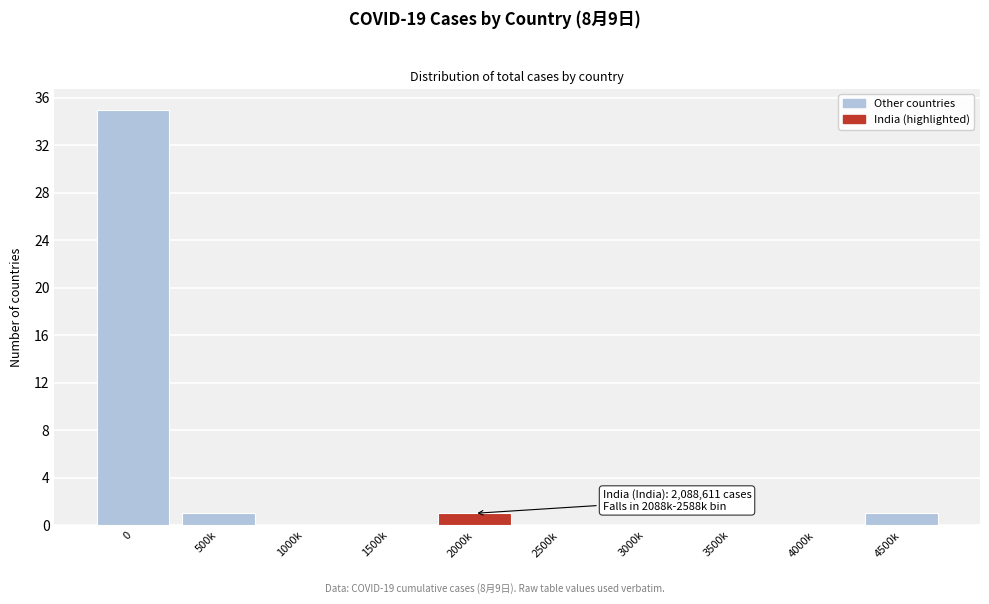

Reading left to right, what are all the values shown in this chart?

0=35	500k=1	1000k=0	1500k=0	2000k=1	2500k=0	3000k=0	3500k=0	4000k=0	4500k=1